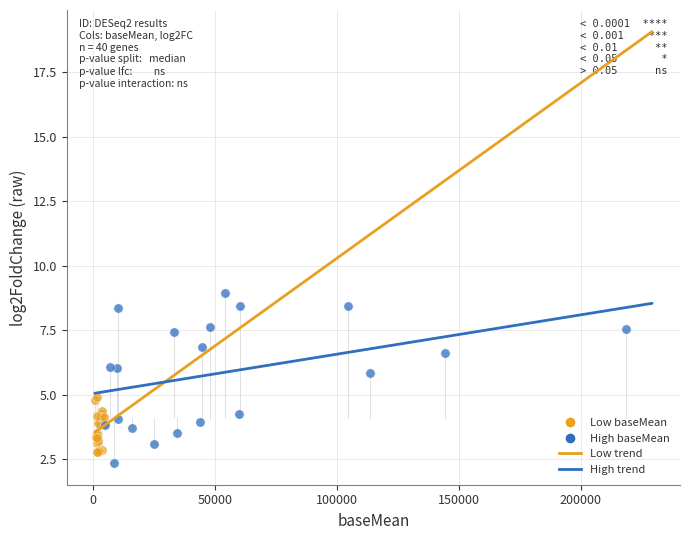

Which series has the largest Y range (max minus min)?

High baseMean